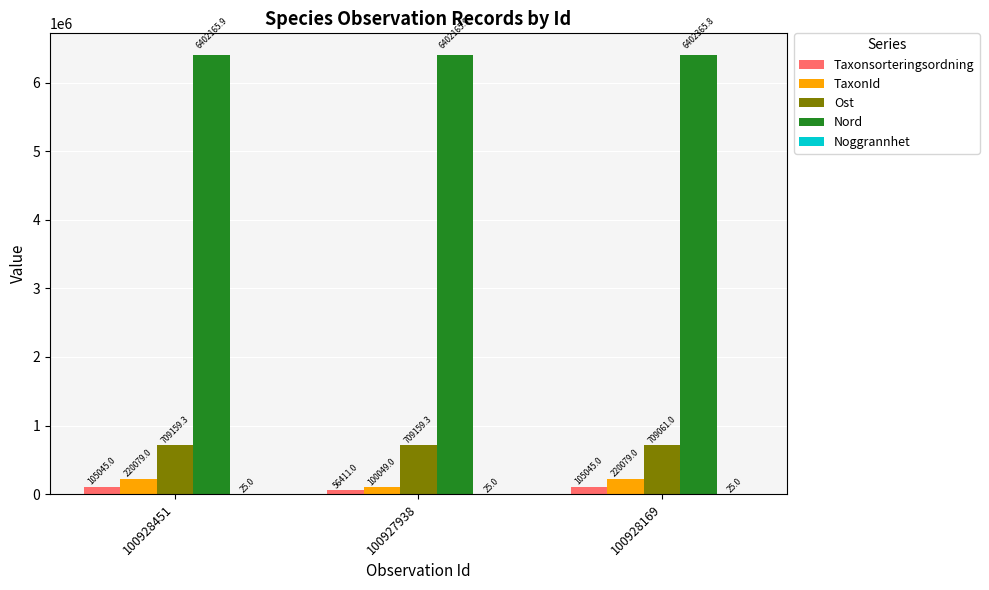

How many categories are shown in the chart?

3